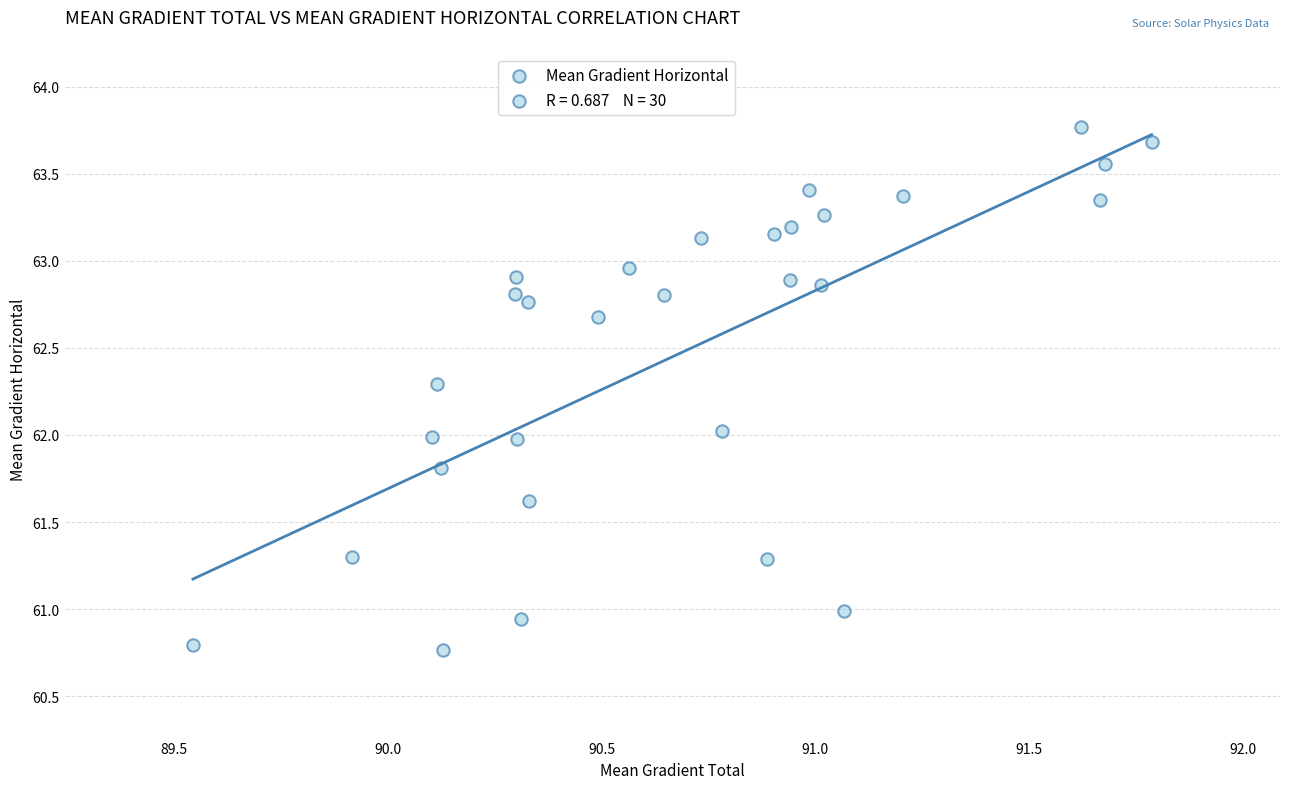

What is the range of Y values (max minus min)?

3.0